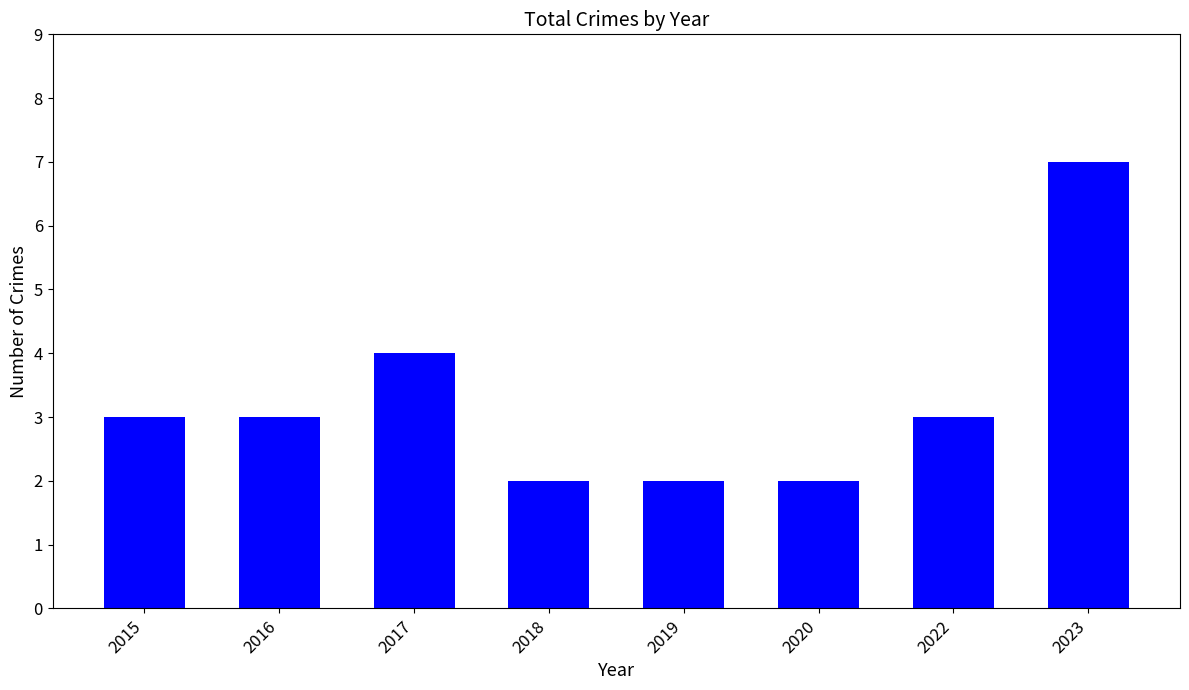

What is the ratio of the value at 2015 to the value at 2023?

0.4